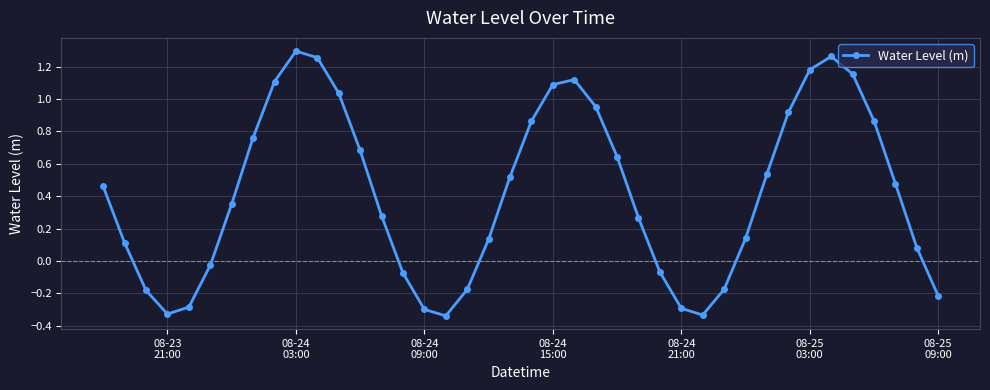

How many points are higher than both their immediate neighbors (excluding endpoints)?

3